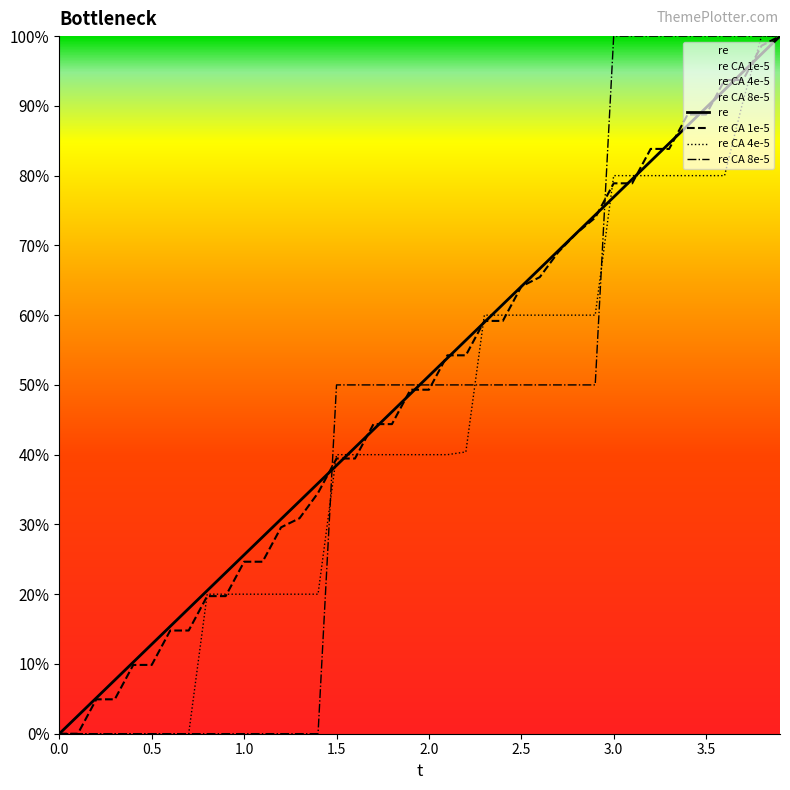

What is the difference between the maximum and minimum values in the re series?

1.0